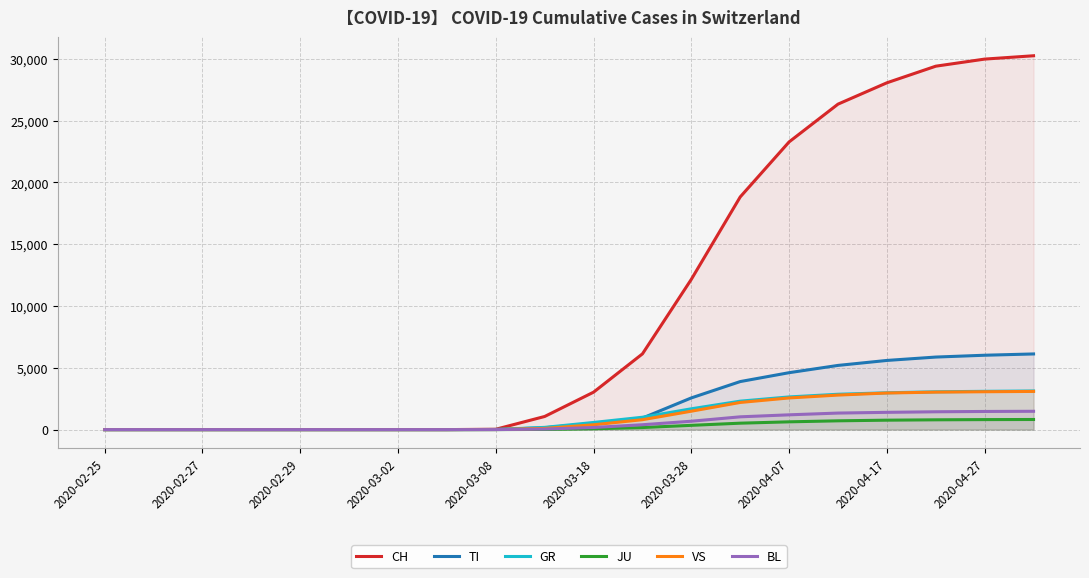

True or false: TI has more than 1 interior local peaks.

False